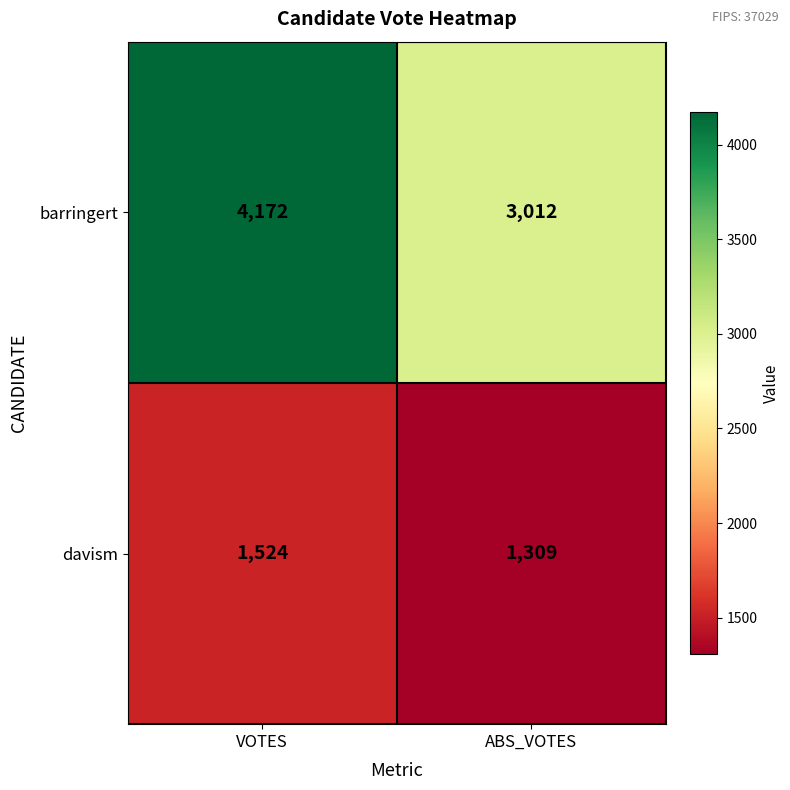

Rank the series by their maximum value, from lowest to highest.

davism, barringert